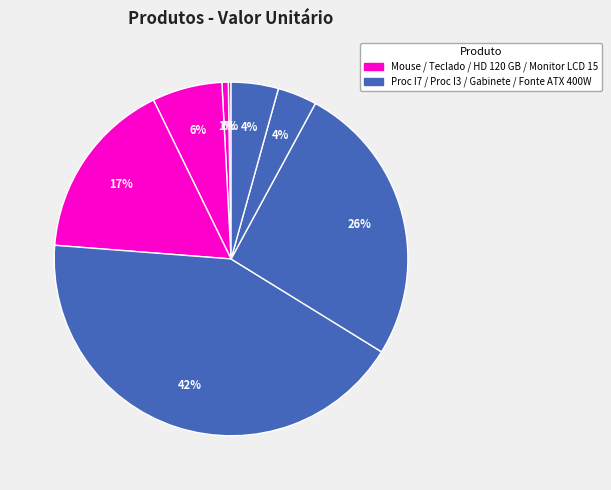

Which category has the smallest portion of the pie?

Mouse